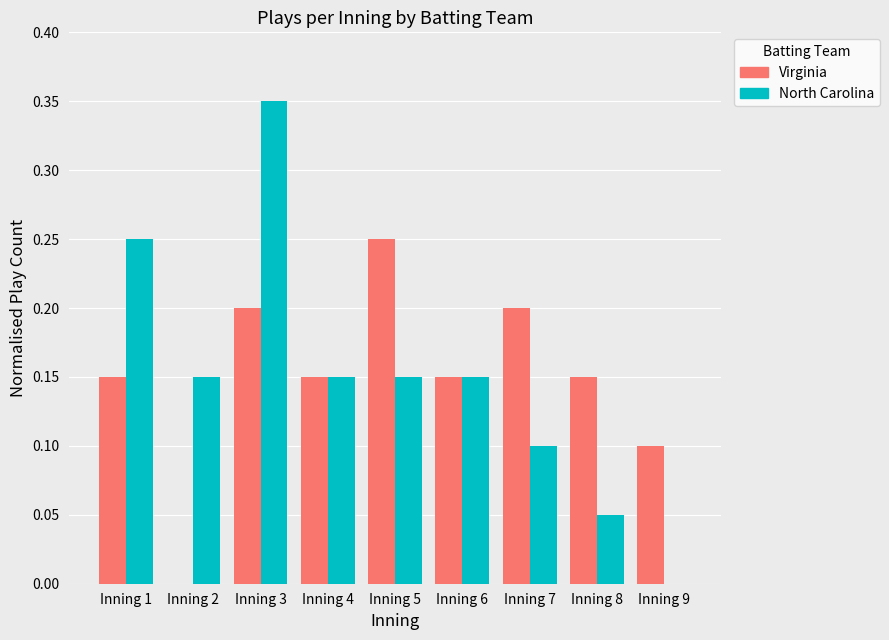

Which series changed the most between Inning 1 and Inning 4?

North Carolina